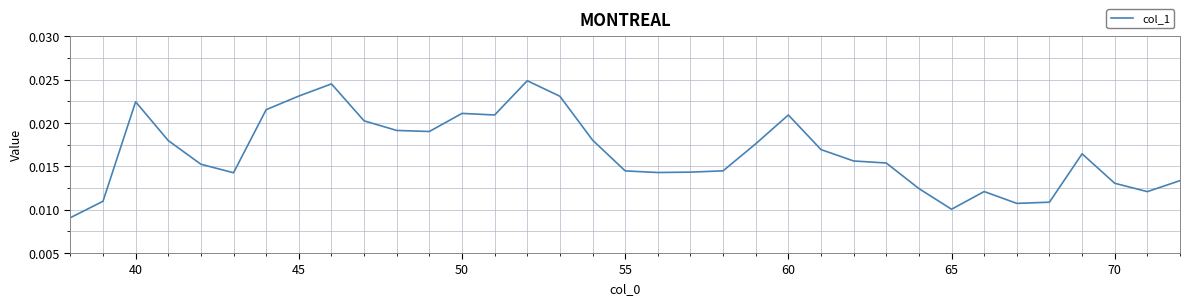

How many categories are shown in the chart?

35